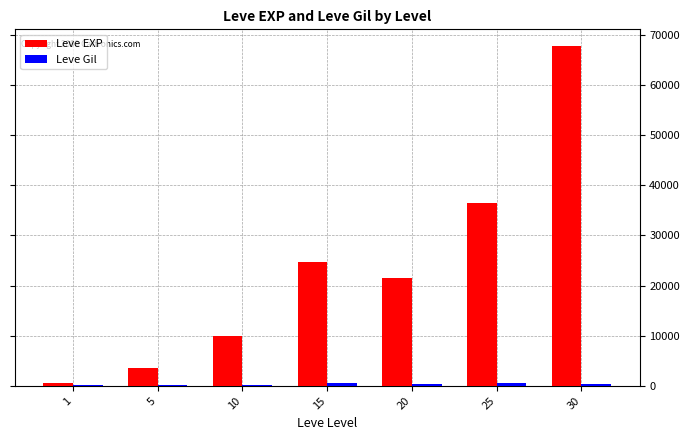

How many distinct data groups are displayed?

2